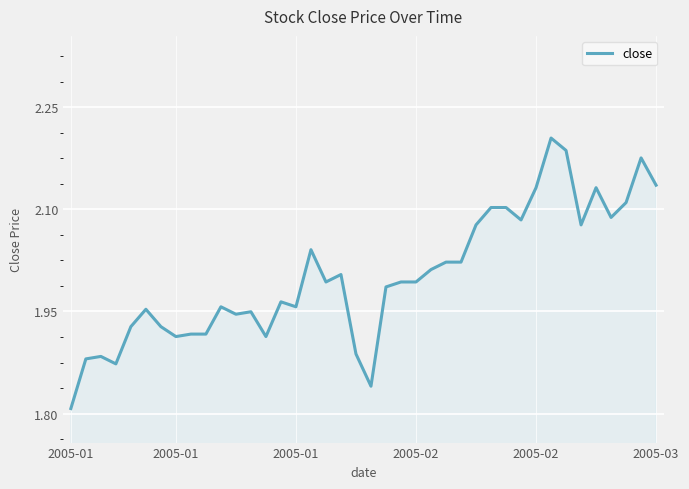

What is the difference between the maximum and minimum values?

0.4